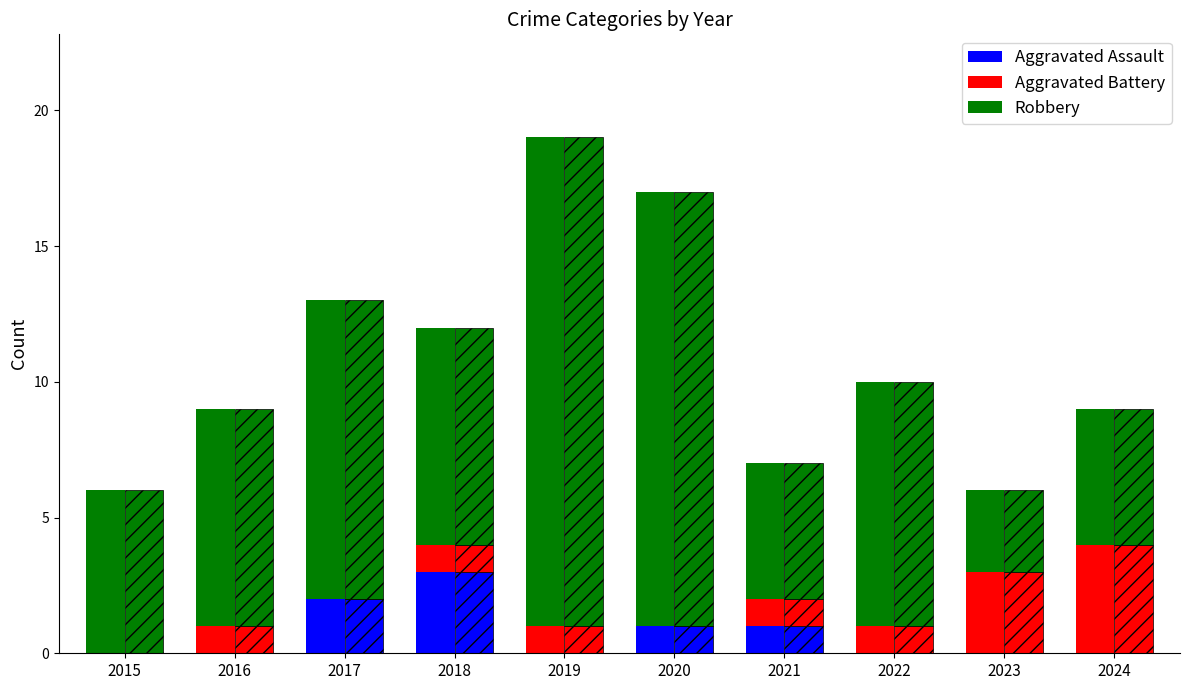

How many positive values does the Aggravated Assault series have?

4